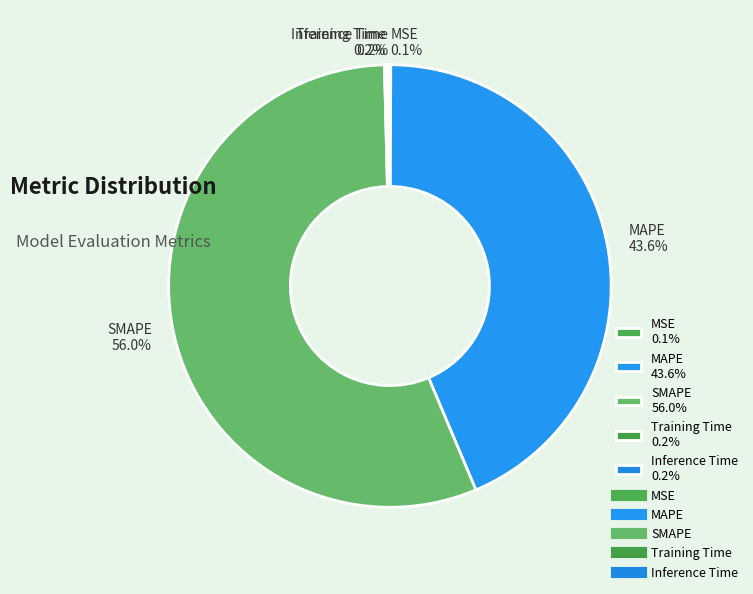

Approximately how many times larger is the value at SMAPE 56.0% compared to MAPE 43.6%?

1.3